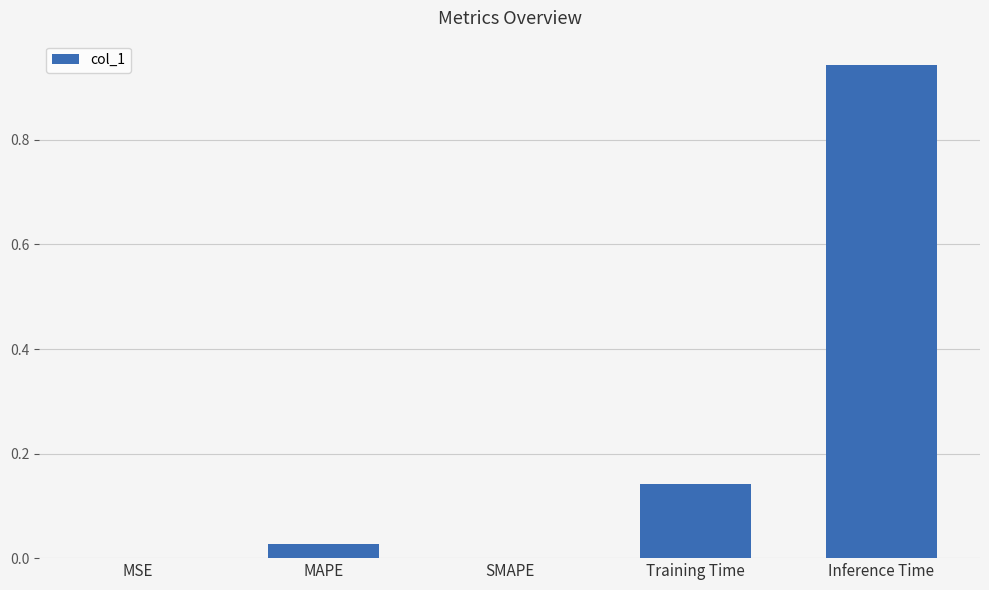

What is the sum of the values at MAPE and Inference Time?

1.0